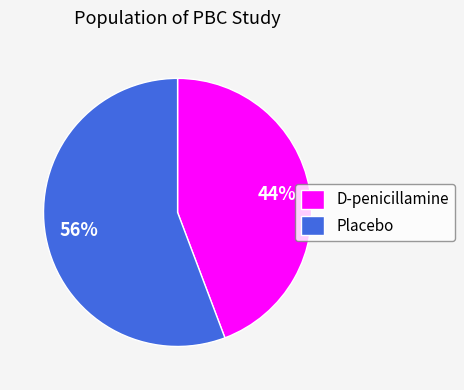

Is the sum of Placebo and D-penicillamine greater than half?

Yes